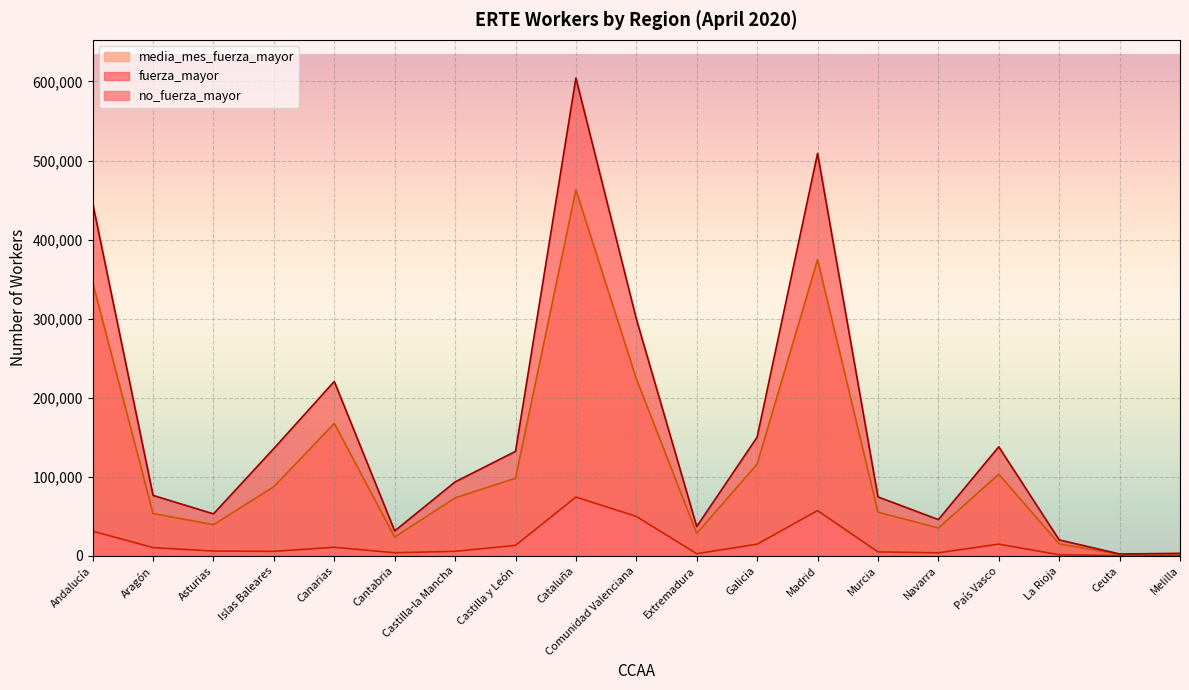

True or false: fuerza_mayor and media_mes_fuerza_mayor cross at least once.

False